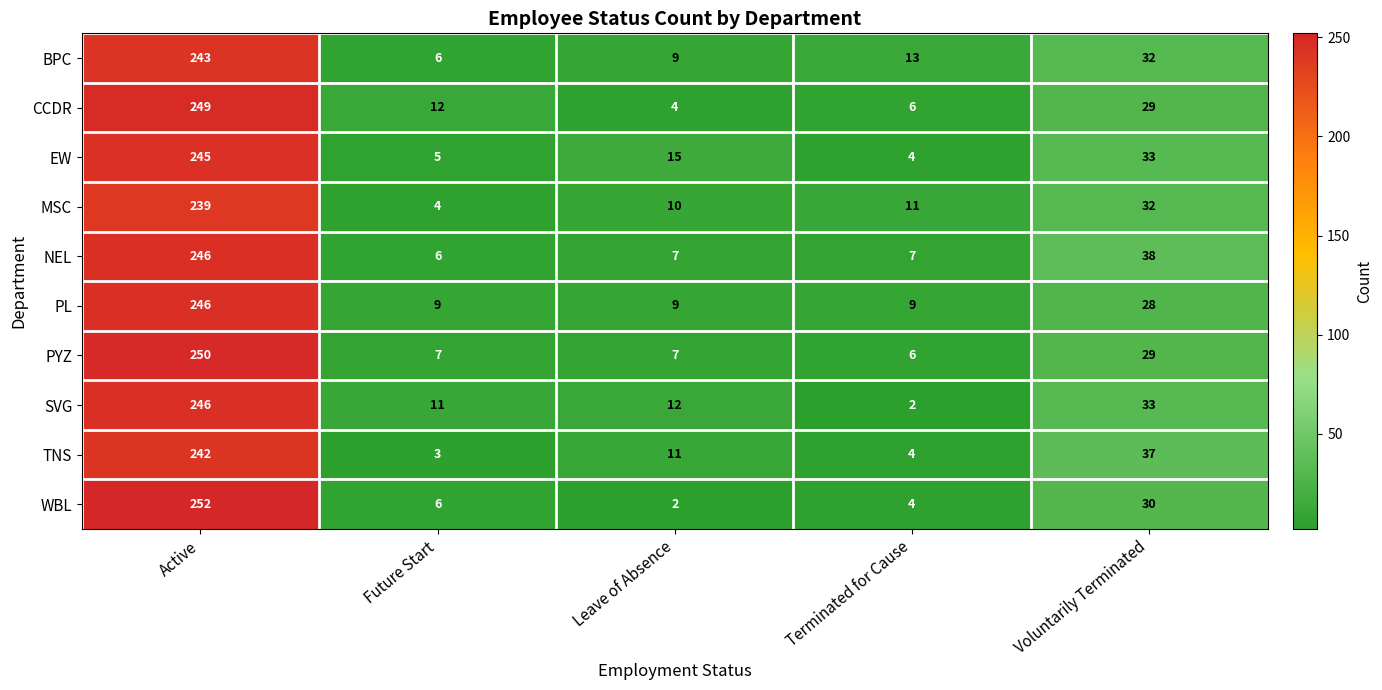

At which label does NEL reach its peak?

Active